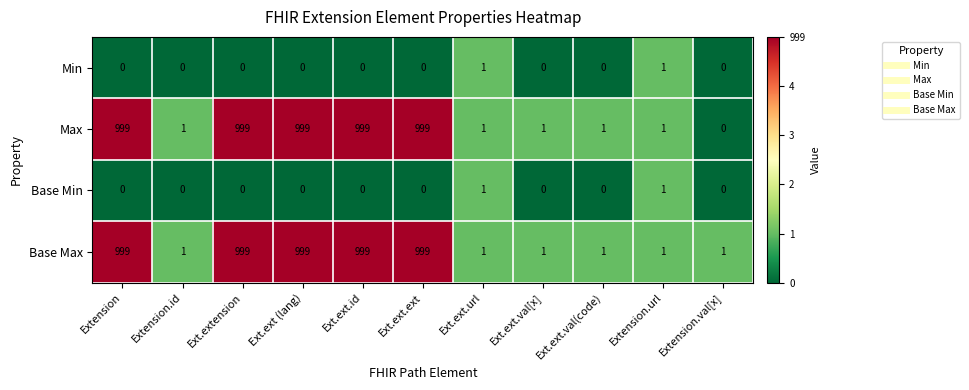

What is the greatest value displayed?

999